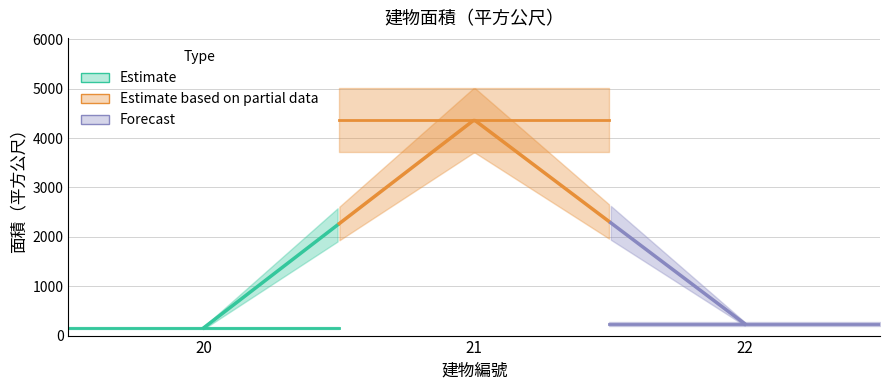

What is the difference between the maximum and minimum values?

4213.6